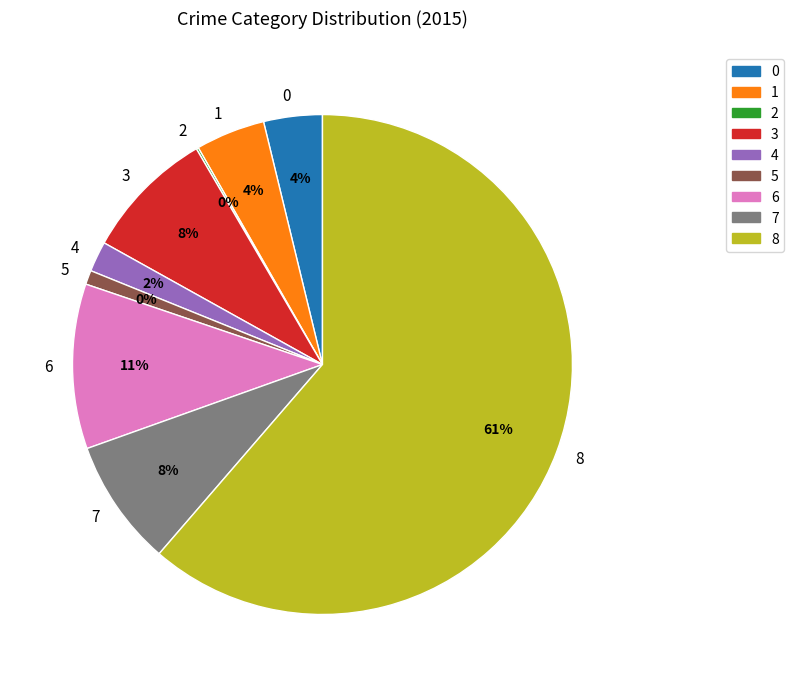

Is there a majority slice in this chart?

Yes